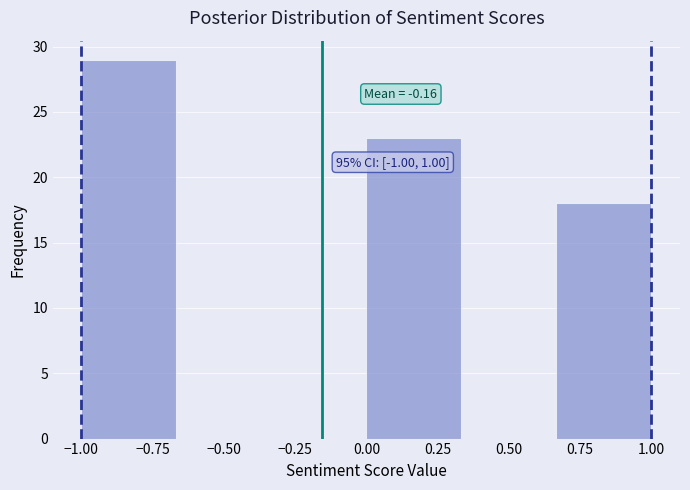

Which range on the x-axis has the tallest bar?

-1.00 to -0.65